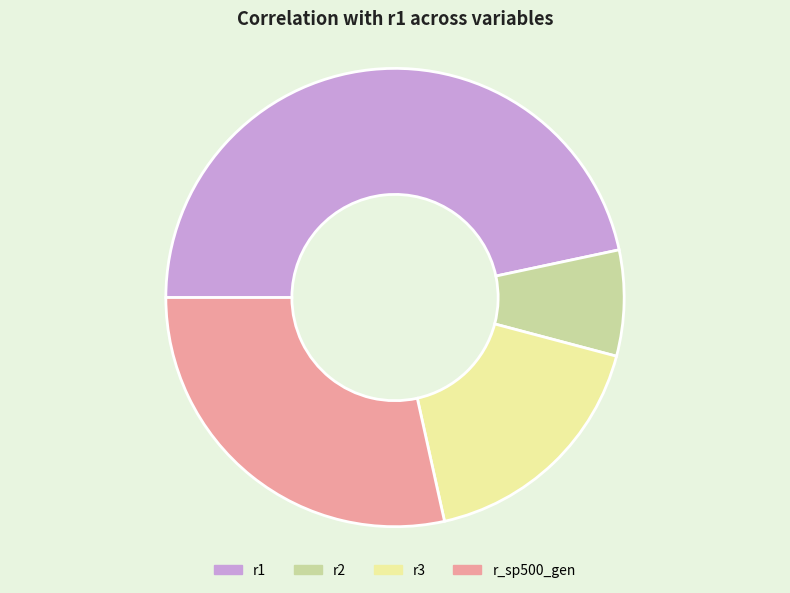

Which has a higher value, r2 or r1?

r1